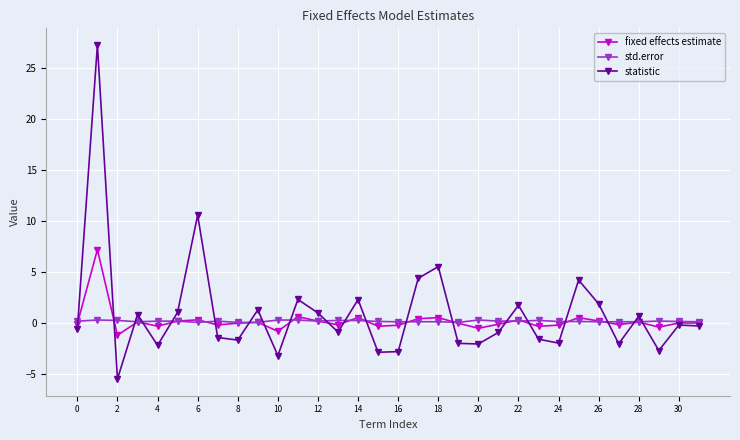

Rank the series by their maximum value, from highest to lowest.

statistic, fixed effects estimate, std.error